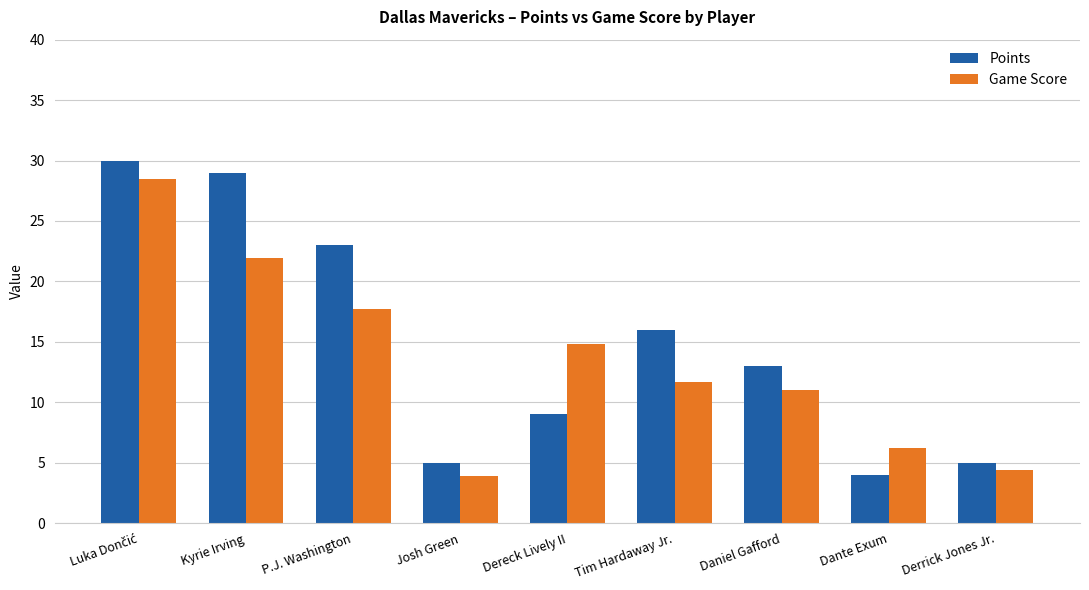

The Game Score series shows 6.2 at Dante Exum. True or false?

True